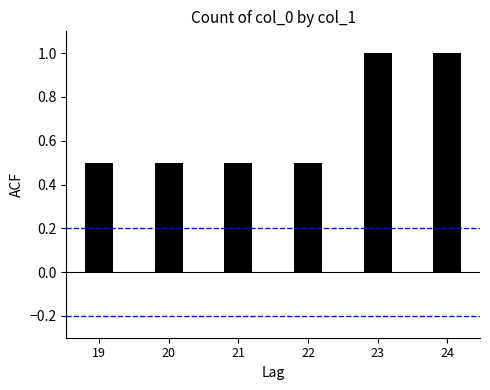

Is it true that the value at 21 is 0.5?

True